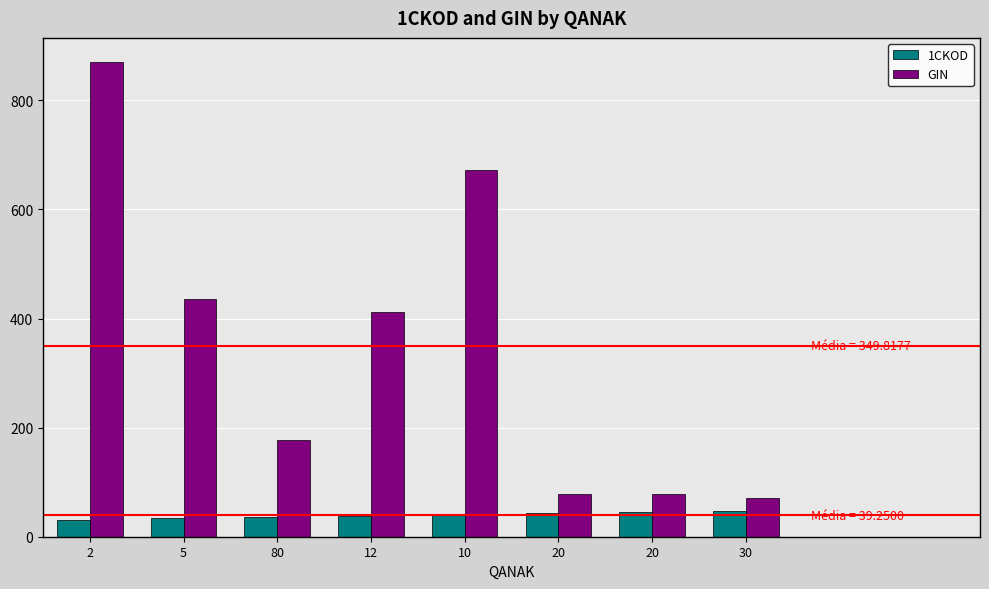

What is the difference between the 1CKOD values at 80 and 20?

8.0